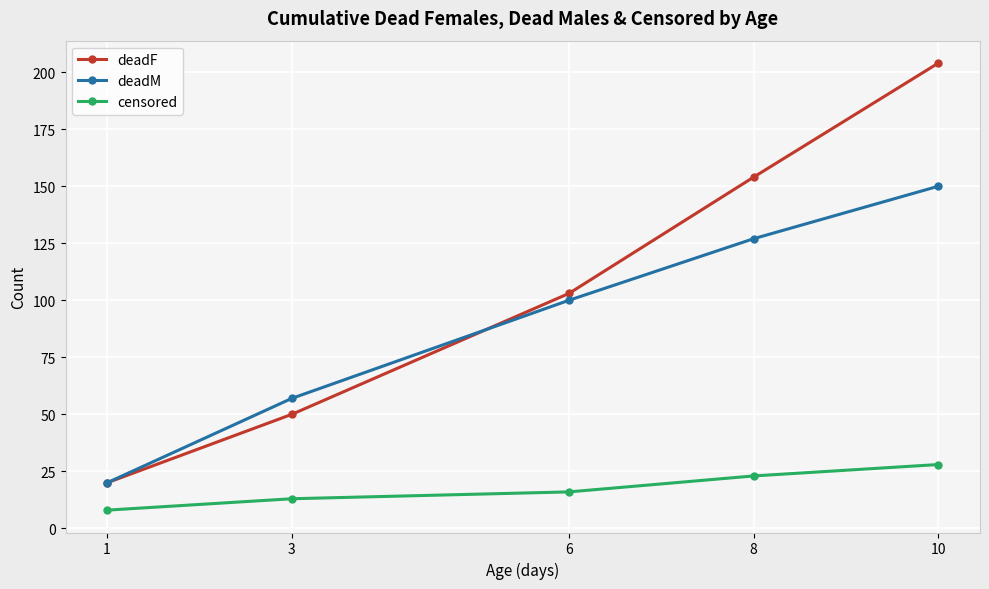

Which category has the lowest value in the deadF series?

1